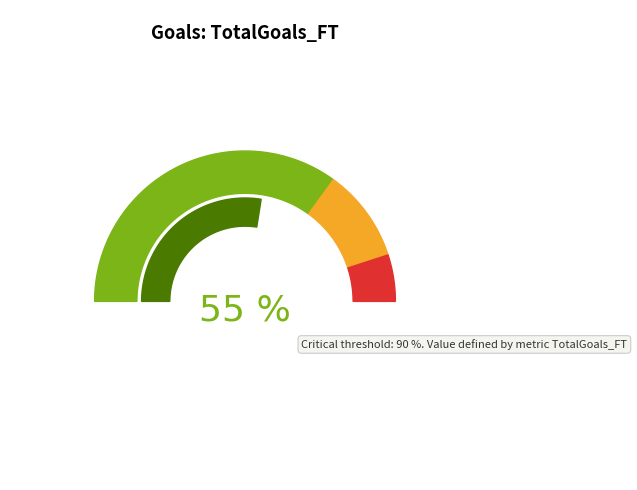

To the nearest percent, what portion does 6 represent?

10%